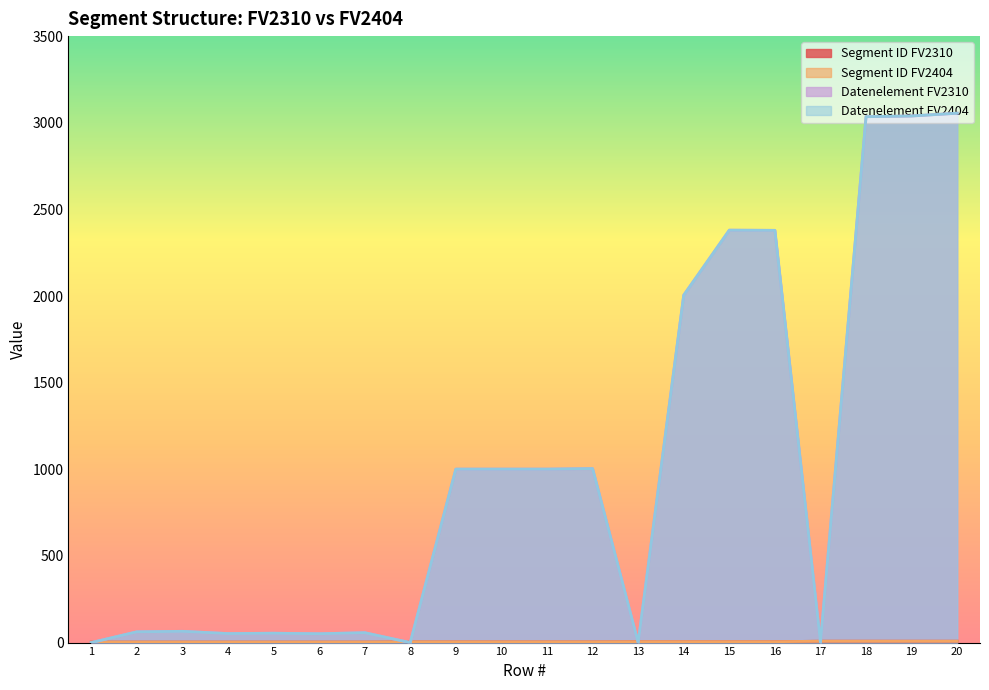

Does the chart display data point markers on the line(s)?

No